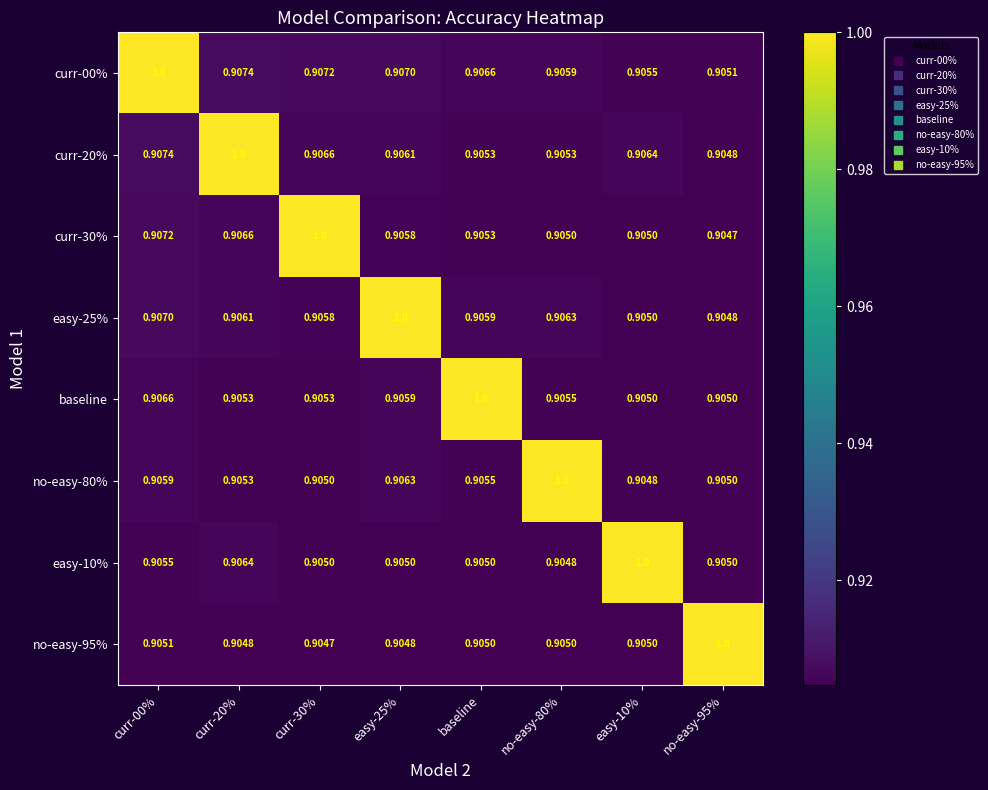

How many data points does each series have?

8